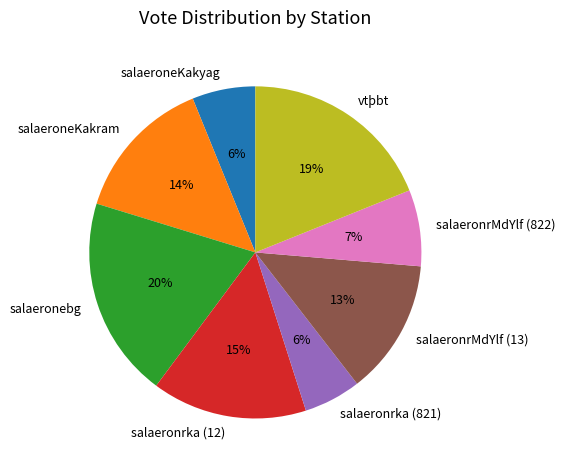

The salaeroneKakyag slice represents 13% of the pie. True or false?

False